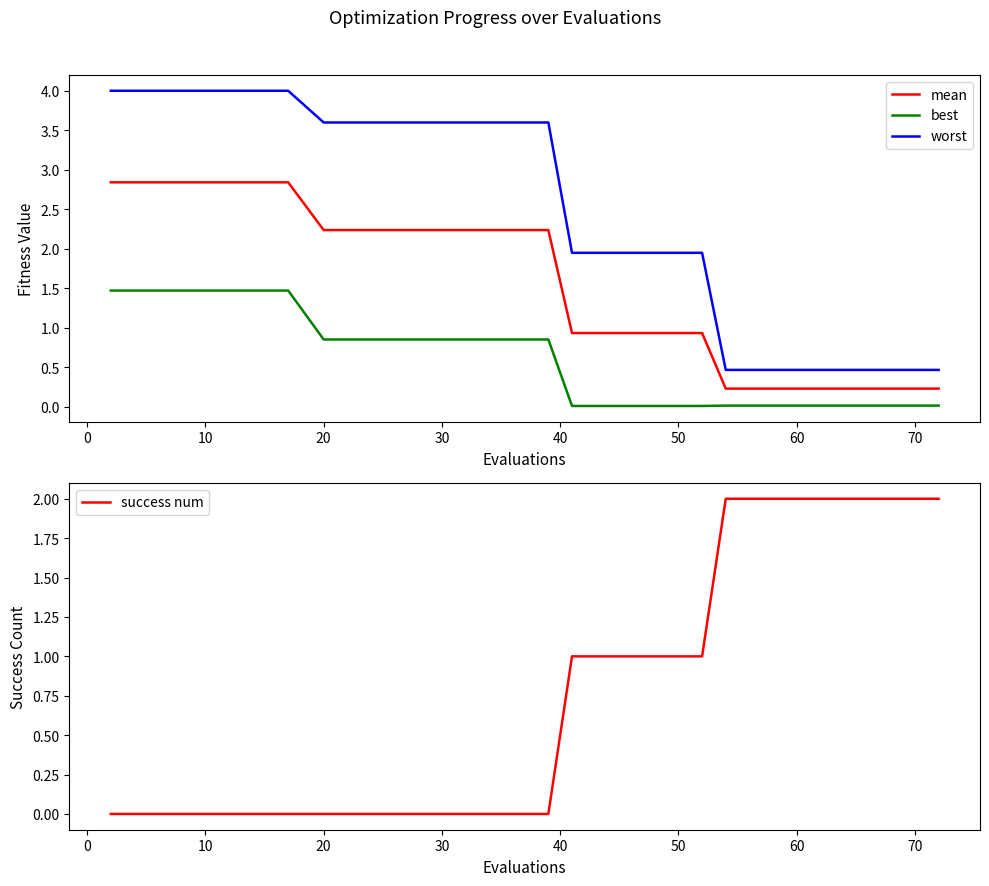

List the series in order of their peak value, lowest first.

best, success num, mean, worst